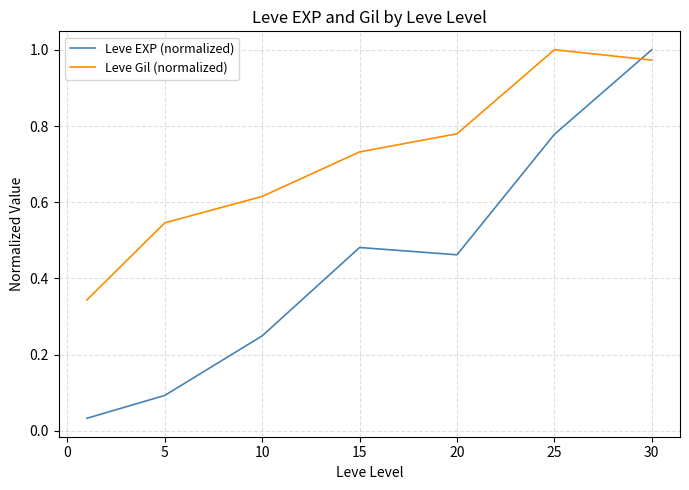

Which series has the largest total across all categories?

Leve Gil (normalized)